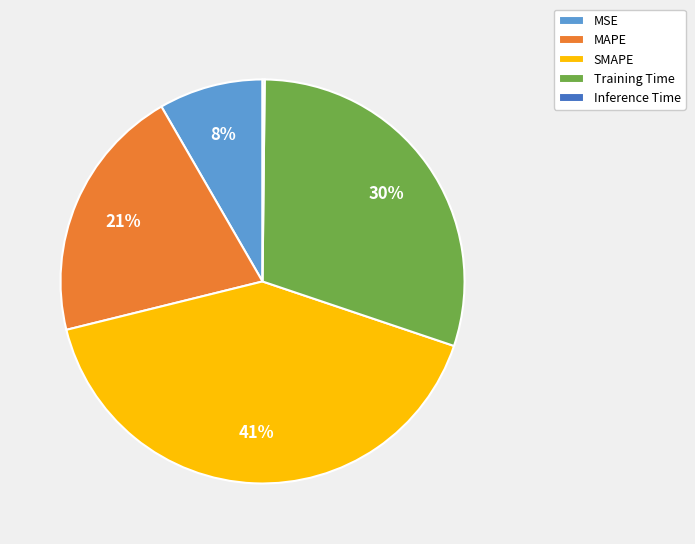

Does MAPE account for over 50% of the chart?

No